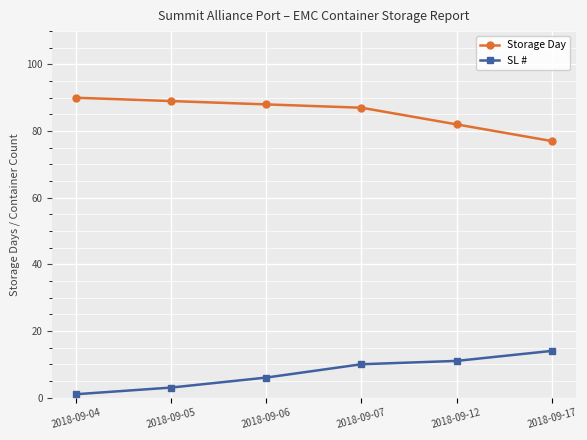

Does the chart display data point markers on the line(s)?

Yes